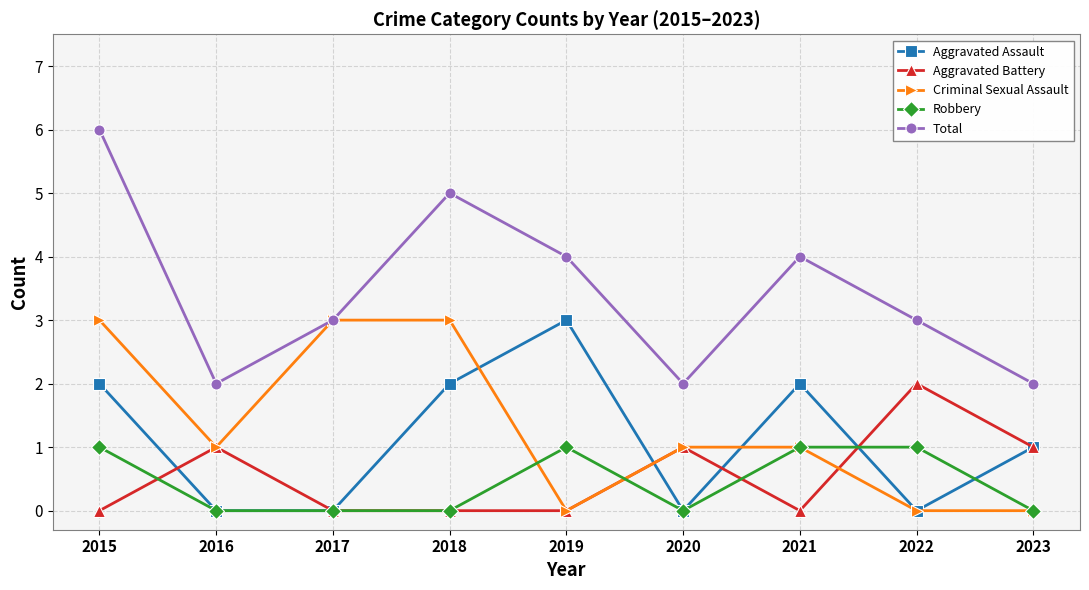

Where is the first local maximum for Total?

2018